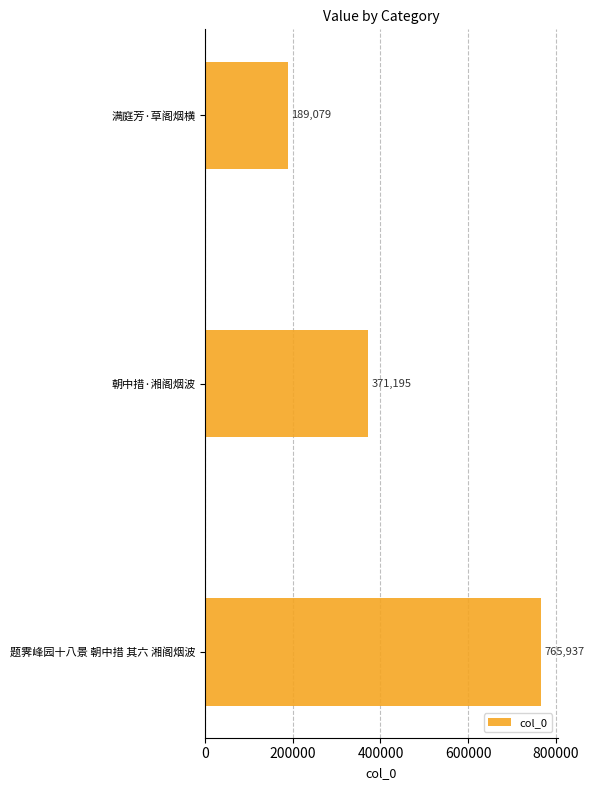

What is the minimum value shown in the chart?

189079